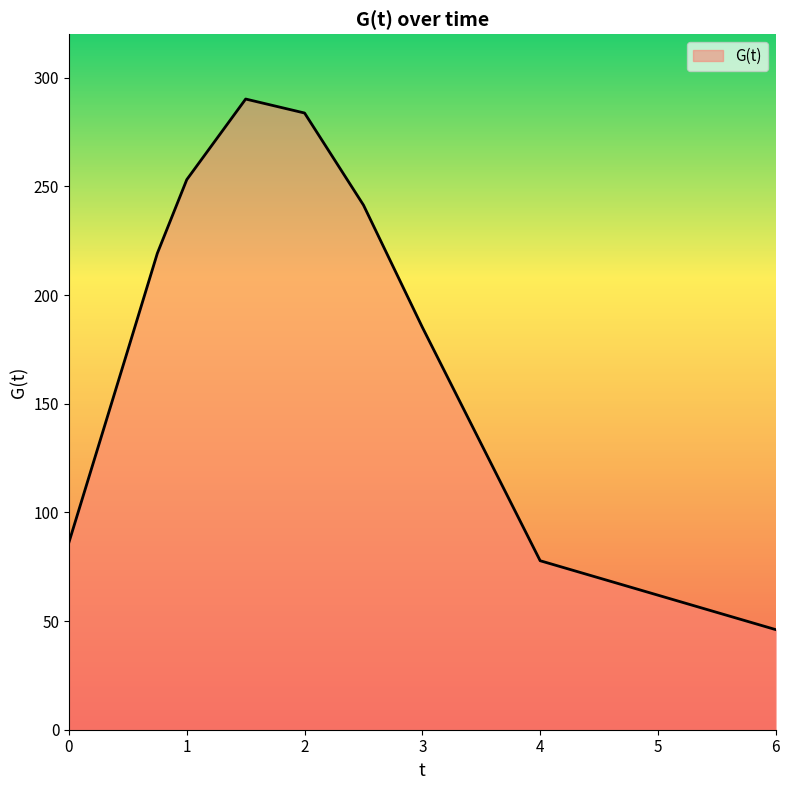

What is the difference between the maximum and minimum values?

244.1